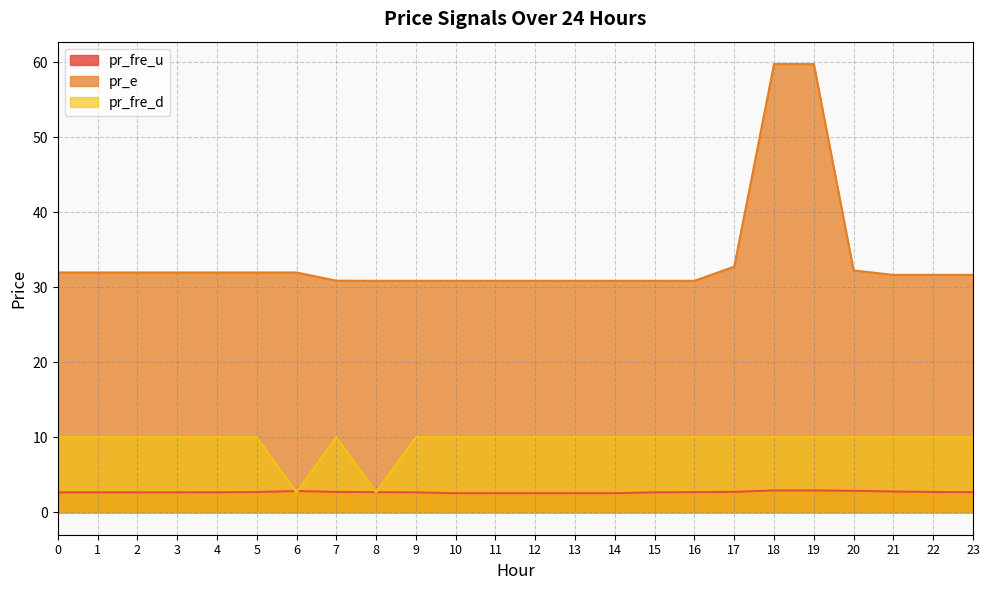

Between 1 and 3, which series saw the biggest shift?

pr_fre_u